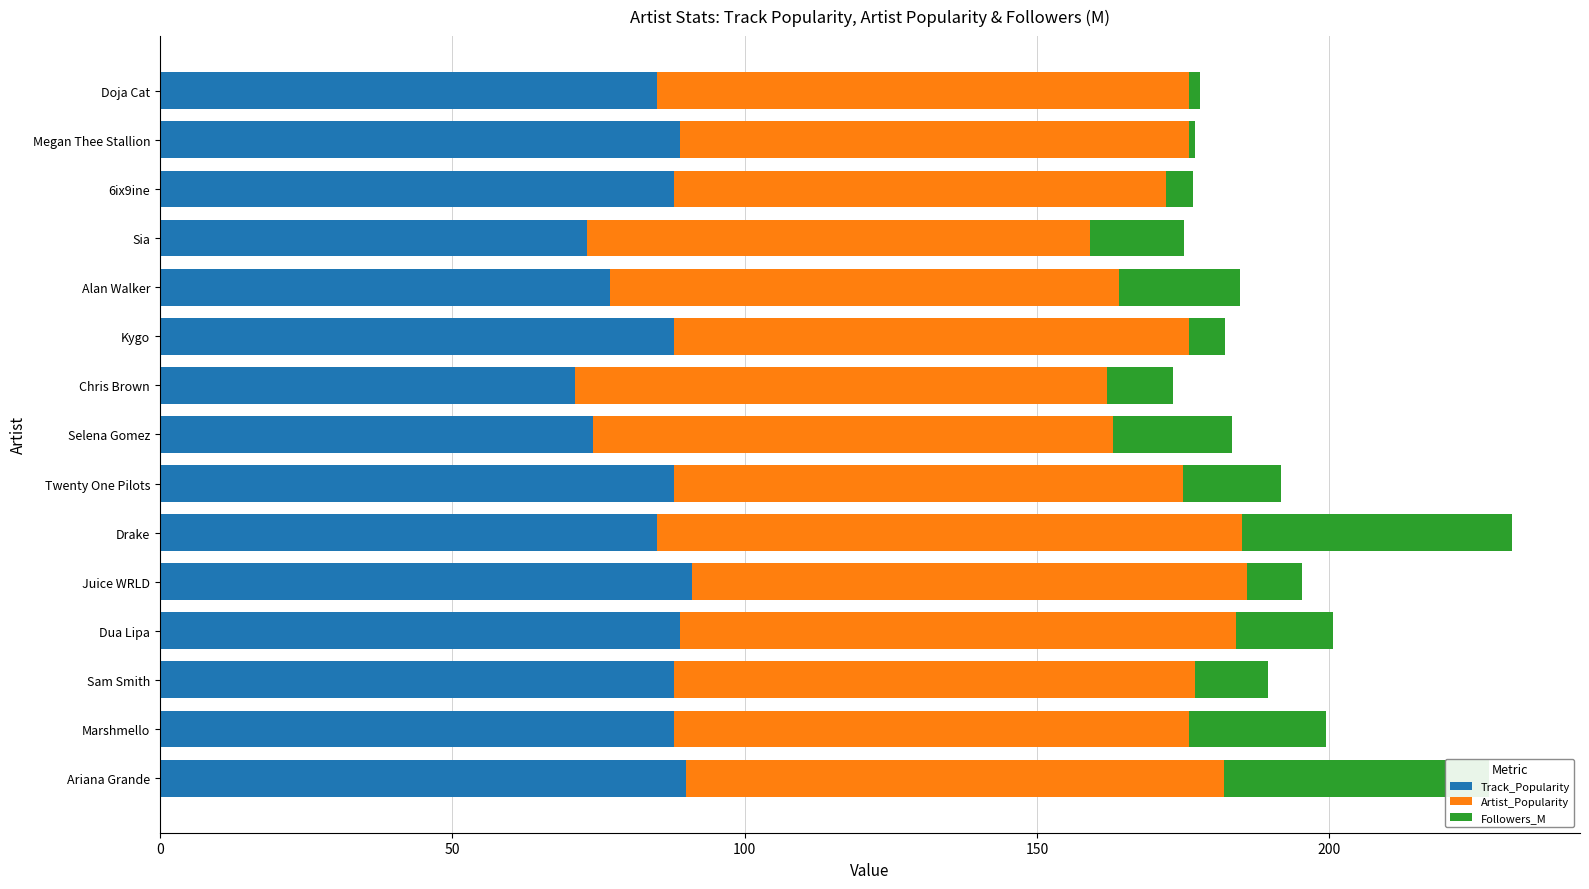

How many values in the Track_Popularity series are below 88?

6